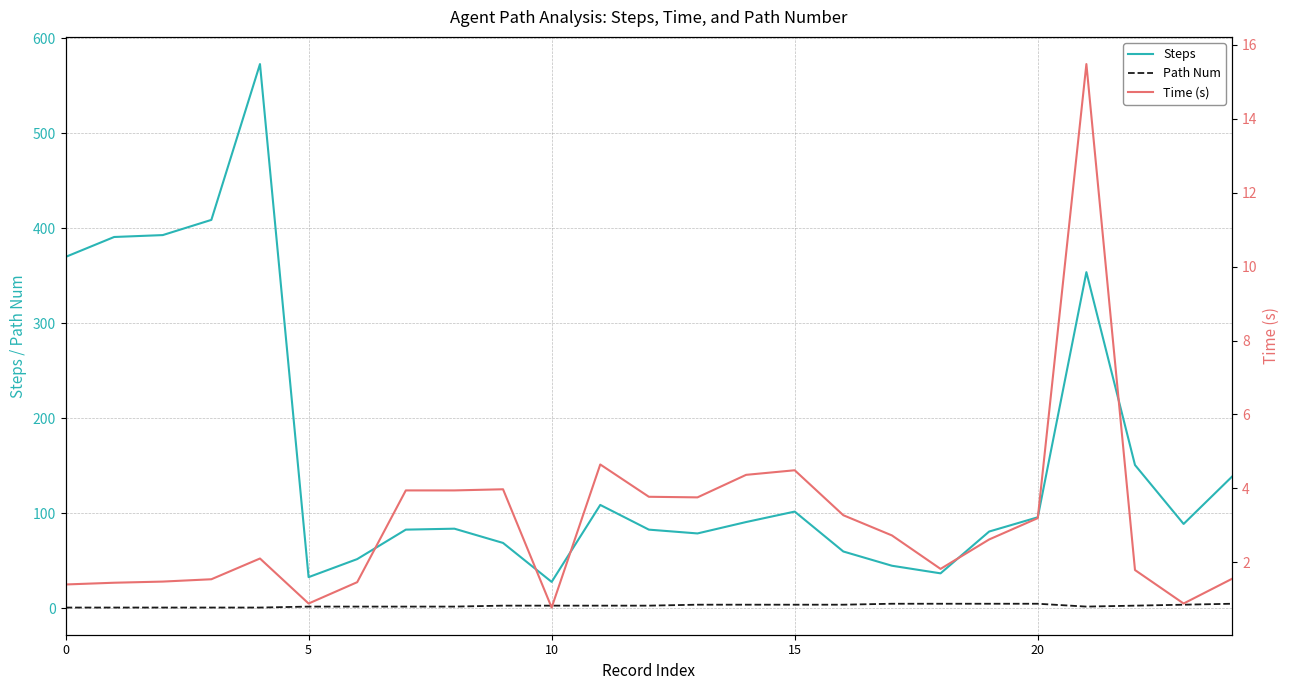

Which series has the largest total across all categories?

Steps